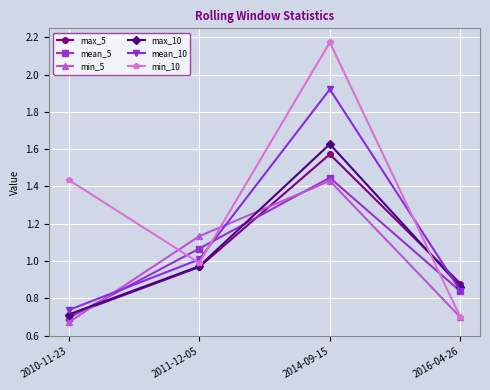

At which label does min_10 reach its minimum?

2016-04-26